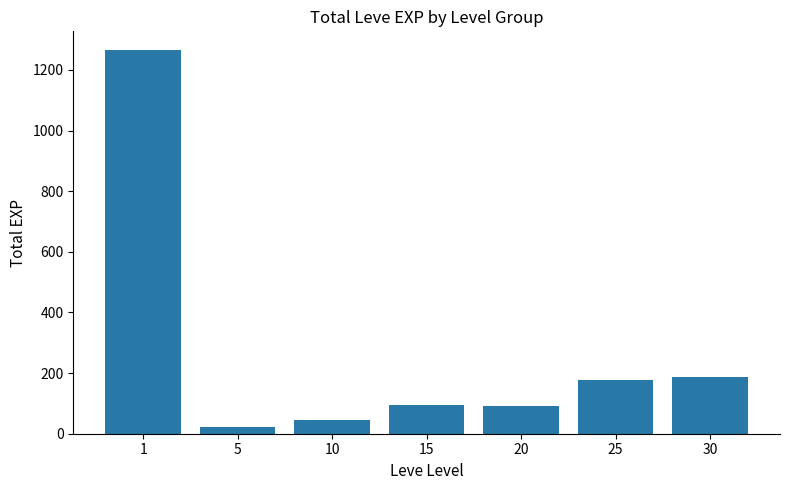

What is the difference between the second highest and second lowest values?

143